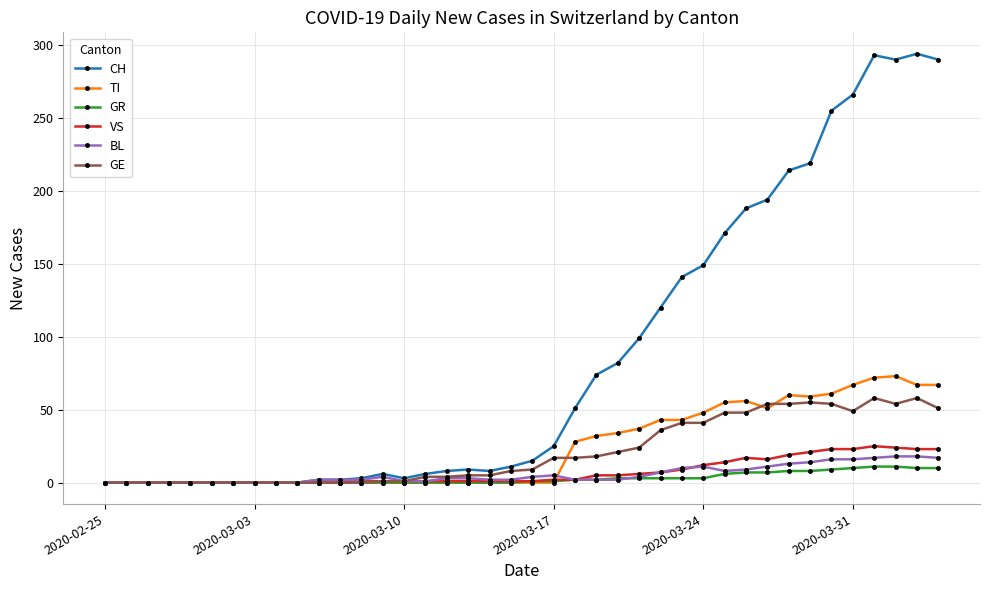

Which series has the largest total across all categories?

CH